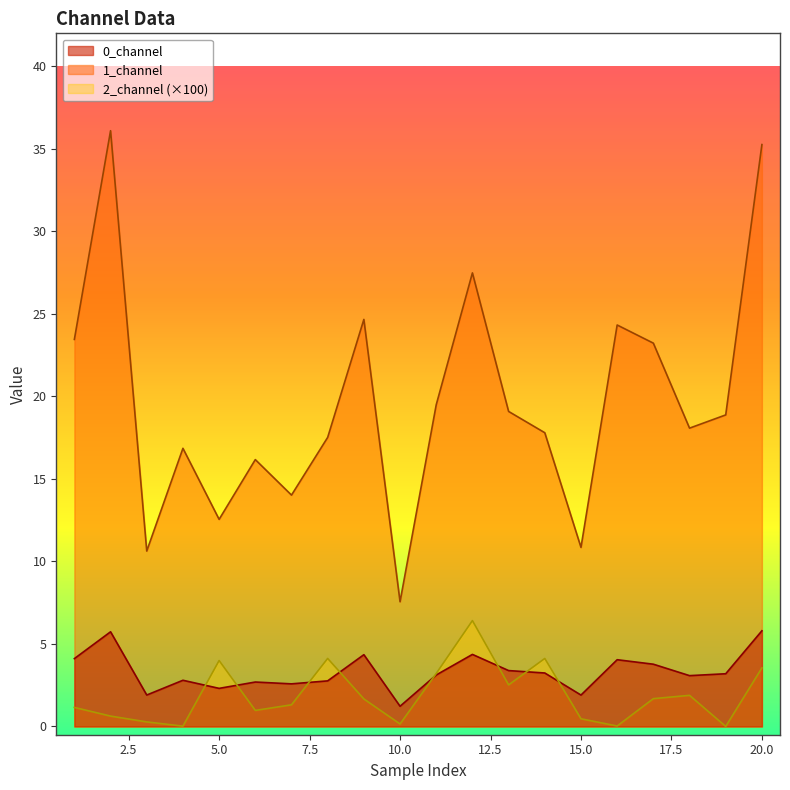

At which category is the sum across all series the highest?

20.0